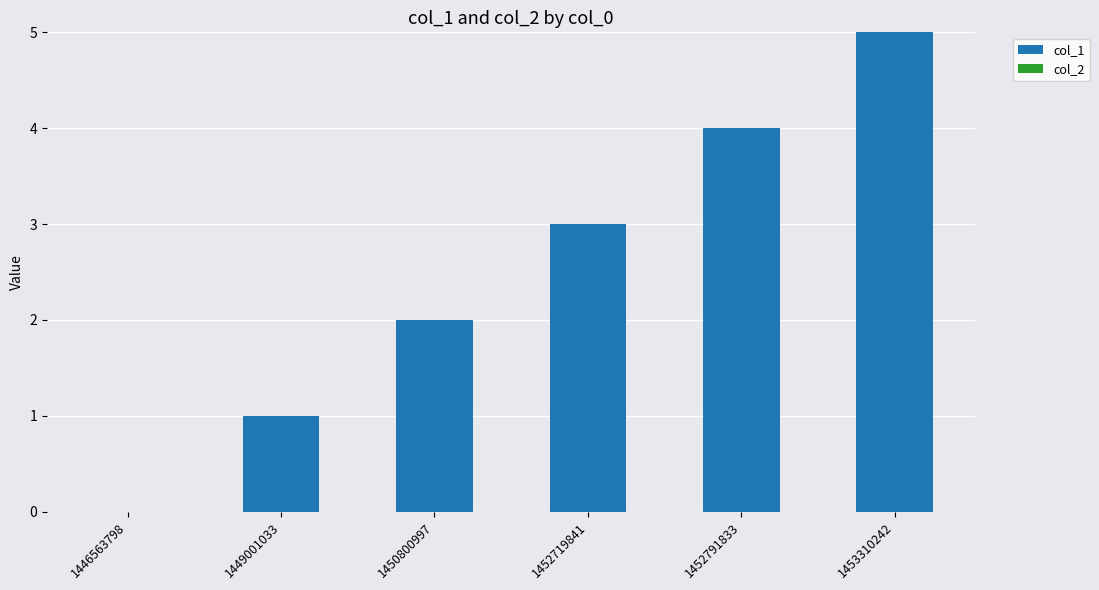

What is the sum of the values at 1453310242 and 1452719841?

8